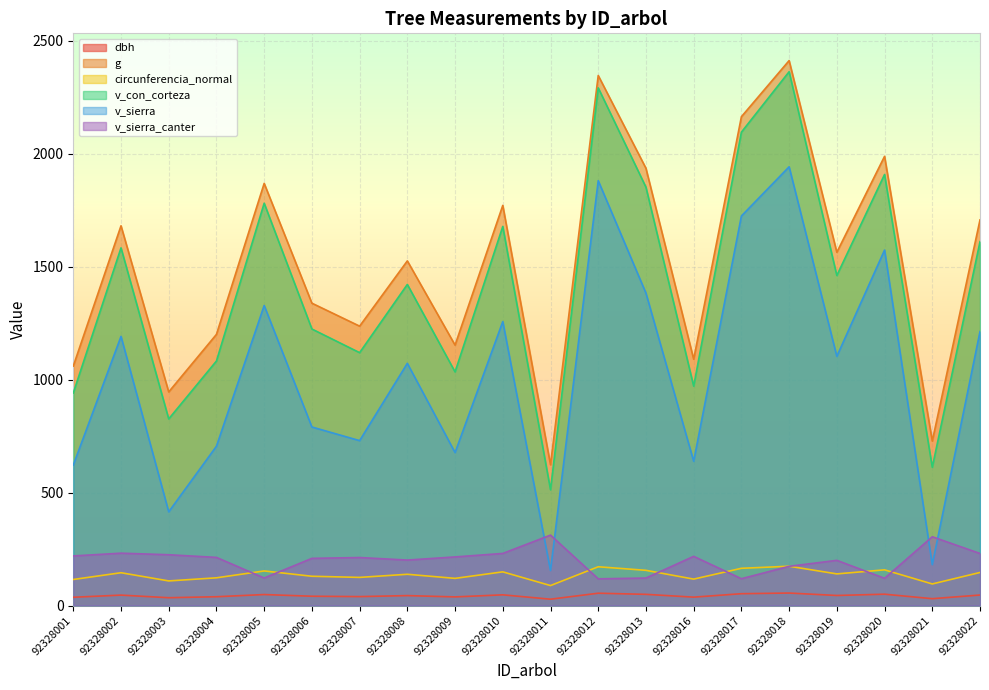

What is the spread (max minus min) of values at 92328011?

595.0